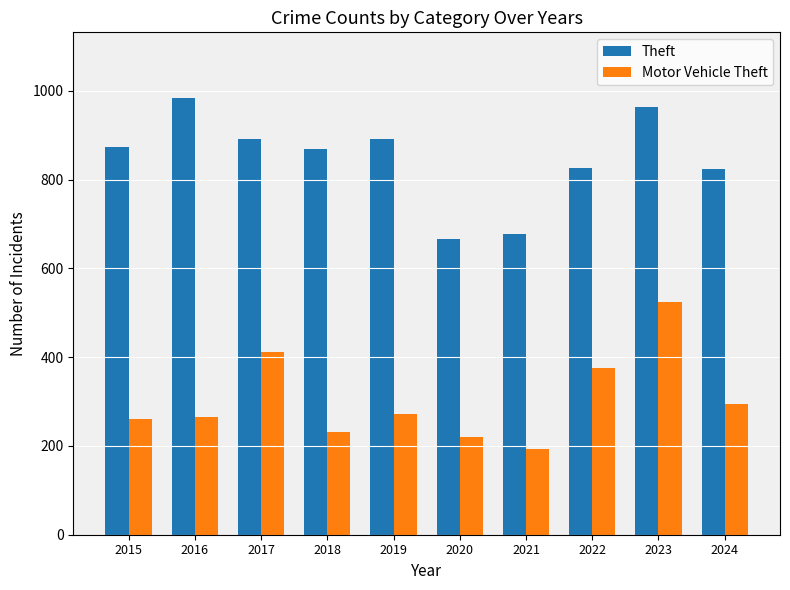

What value does the Motor Vehicle Theft series have at 2017, to the nearest 5?

410